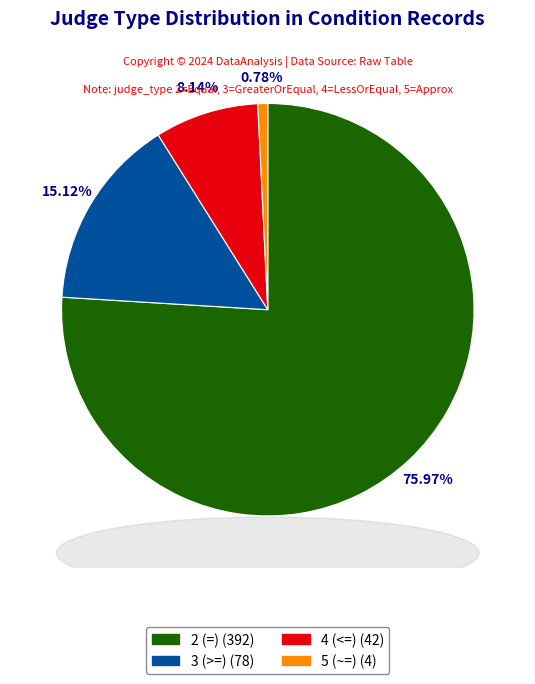

Count the number of slices in the pie.

4